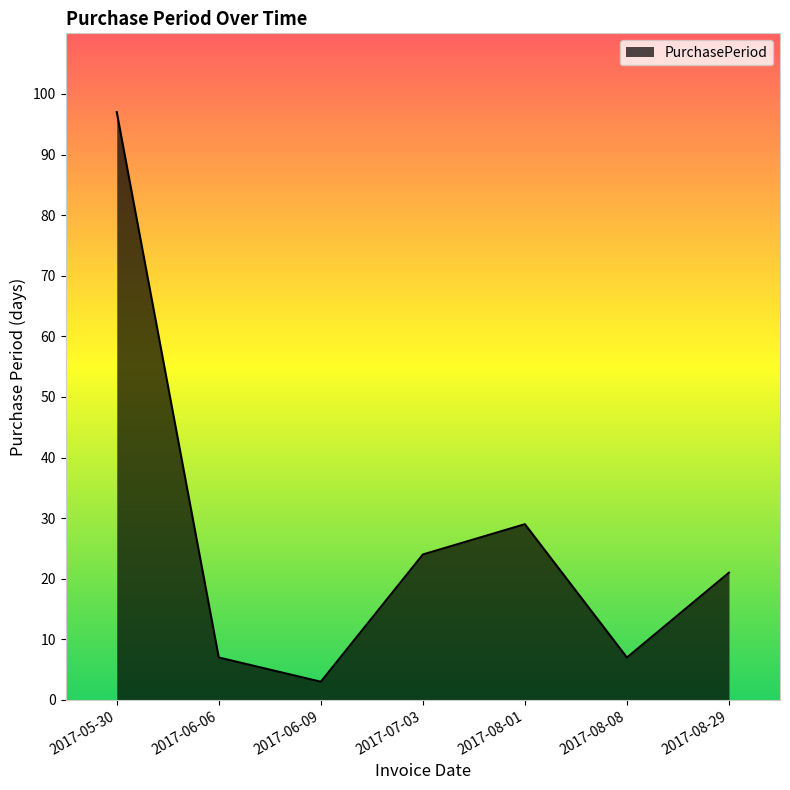

What is the minimum value shown in the chart?

3